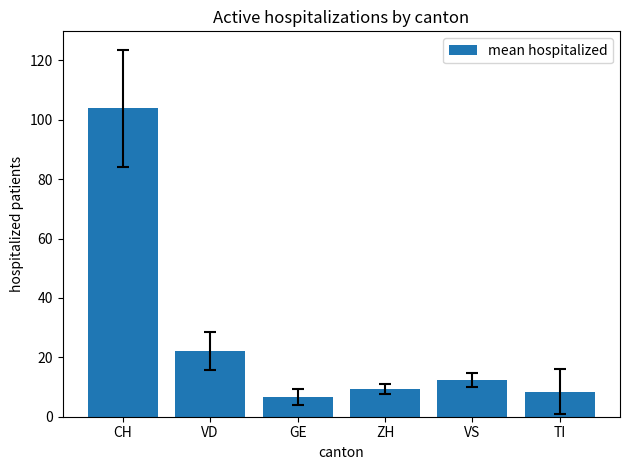

The chart shows a value of 9.3 at ZH. True or false?

True